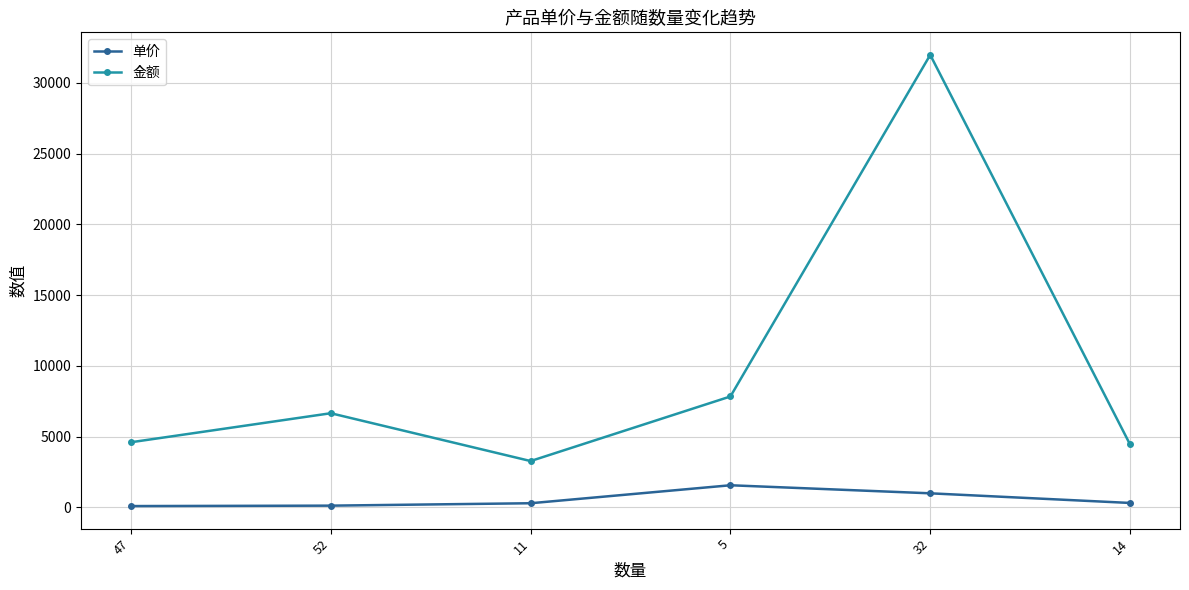

True or false: 金额 and 单价 cross at least once.

False